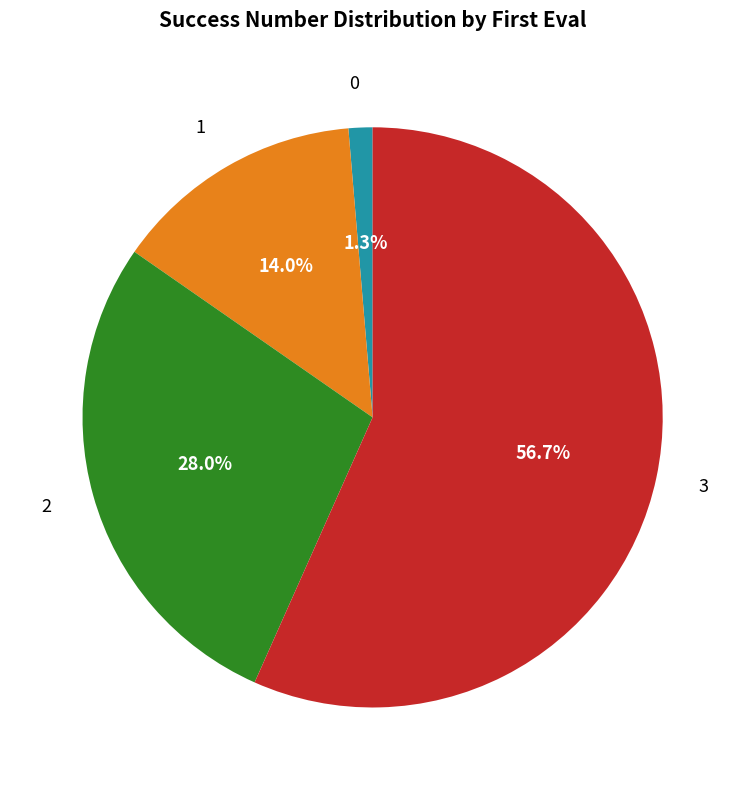

What is the total percentage of 1 and 2?

42.0%